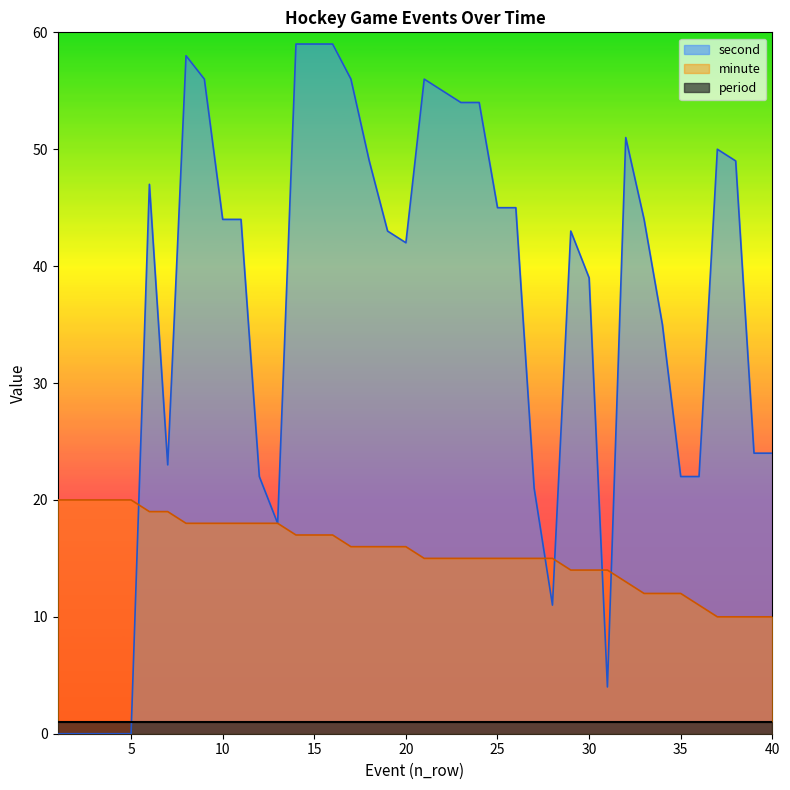

The second series shows 31 at 32. True or false?

False